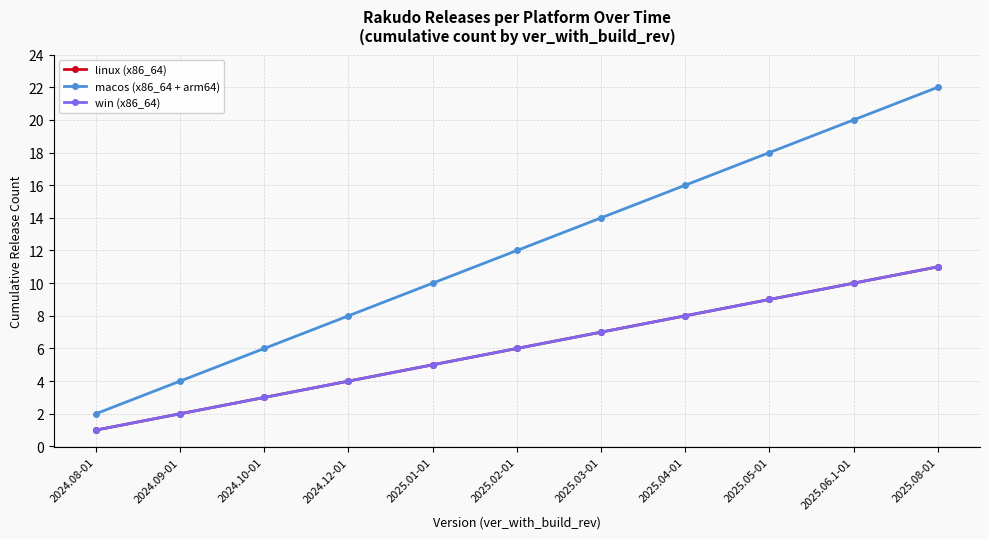

List the labels in order of win (x86_64) value, largest first.

2025.08-01, 2025.06.1-01, 2025.05-01, 2025.04-01, 2025.03-01, 2025.02-01, 2025.01-01, 2024.12-01, 2024.10-01, 2024.09-01, 2024.08-01